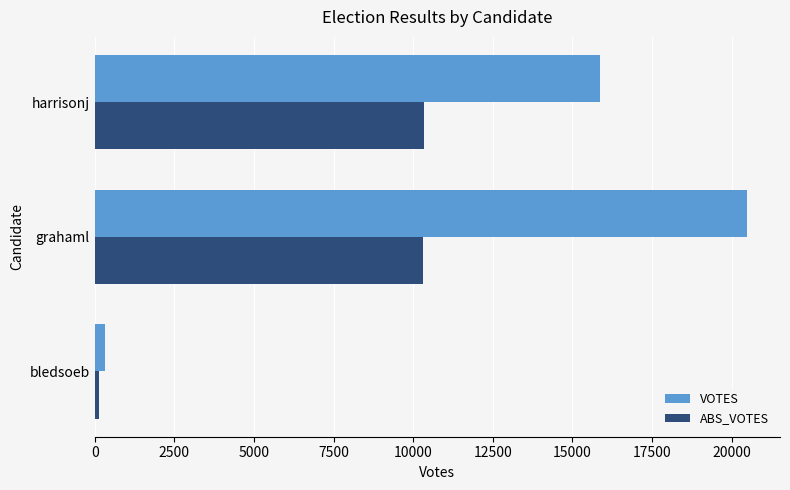

Which series changed the most between bledsoeb and grahaml?

VOTES